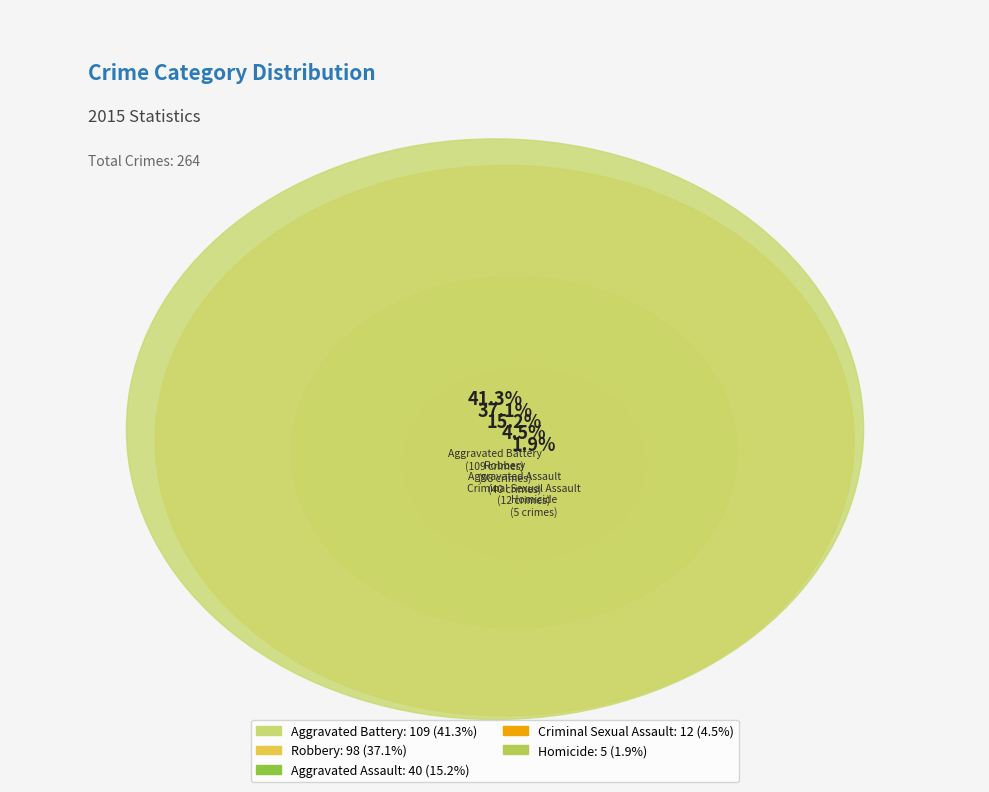

Rank the categories by value from lowest to highest.

Homicide, Criminal Sexual Assault, Aggravated Assault, Robbery, Aggravated Battery